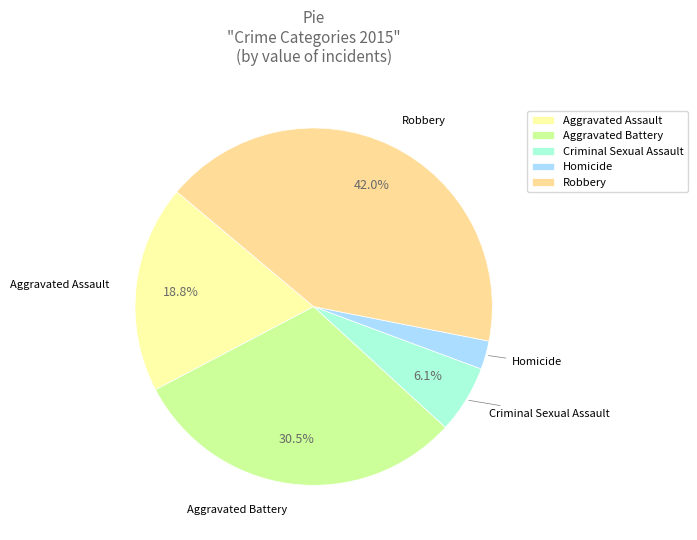

Count the number of slices in the pie.

5